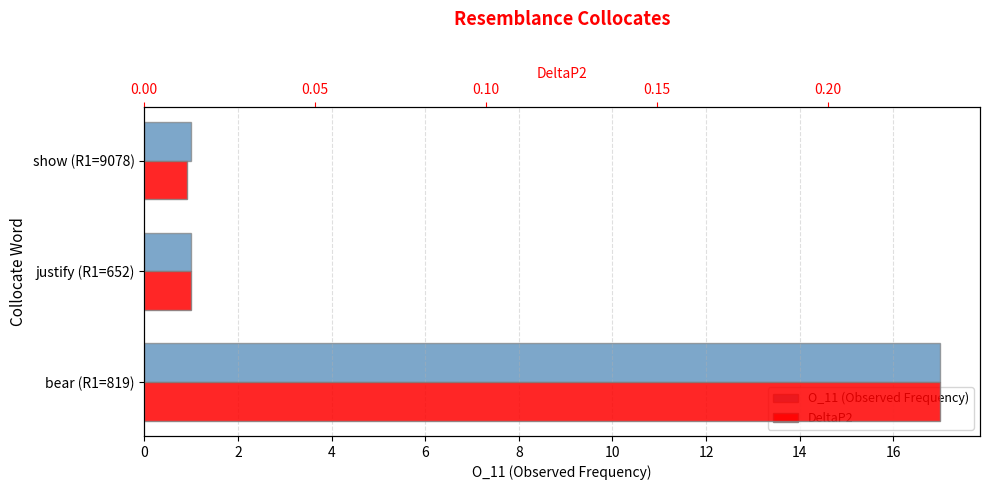

What is the average value of the O_11 (Observed Frequency) series?

6.3